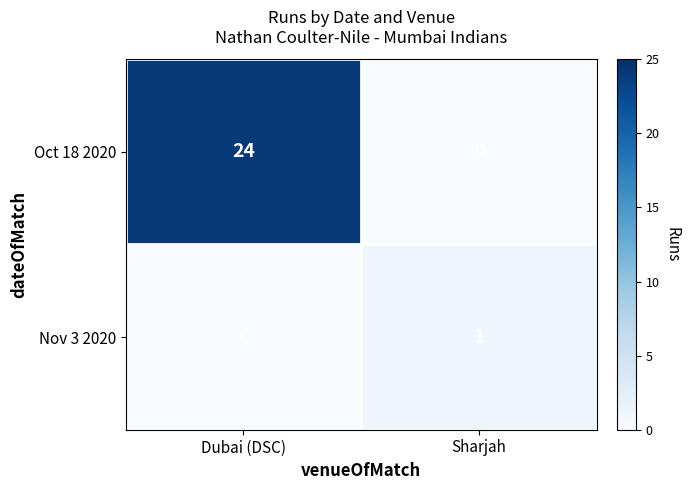

How many distinct data groups are displayed?

2